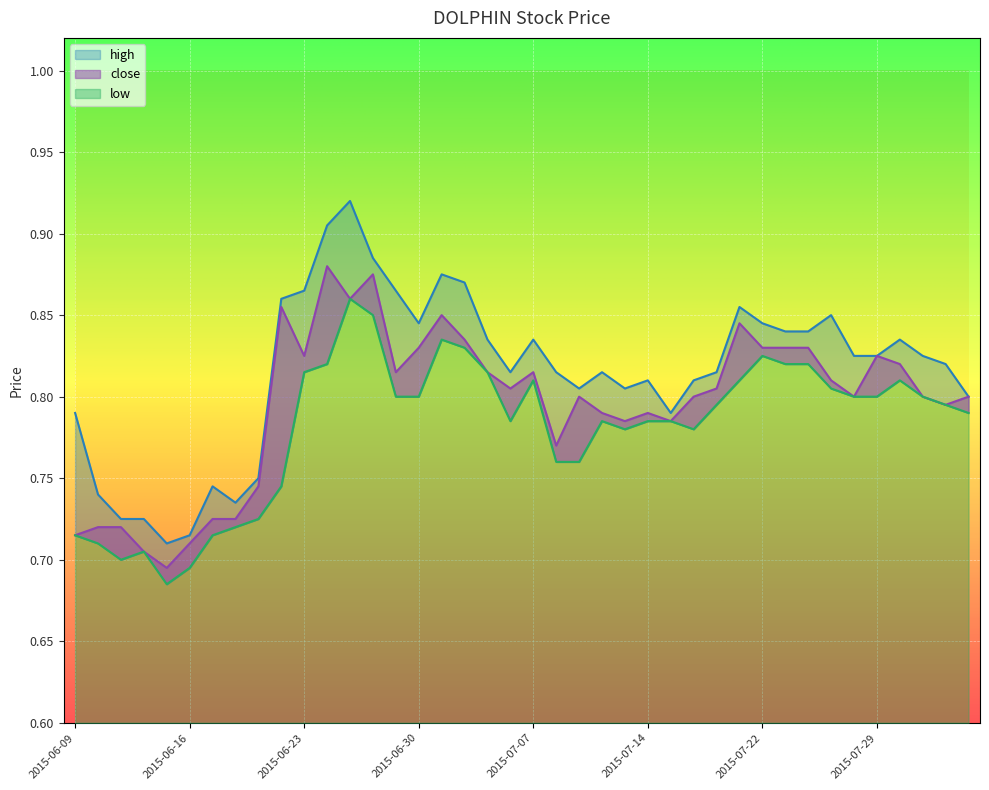

How many lines are shown in the chart?

3